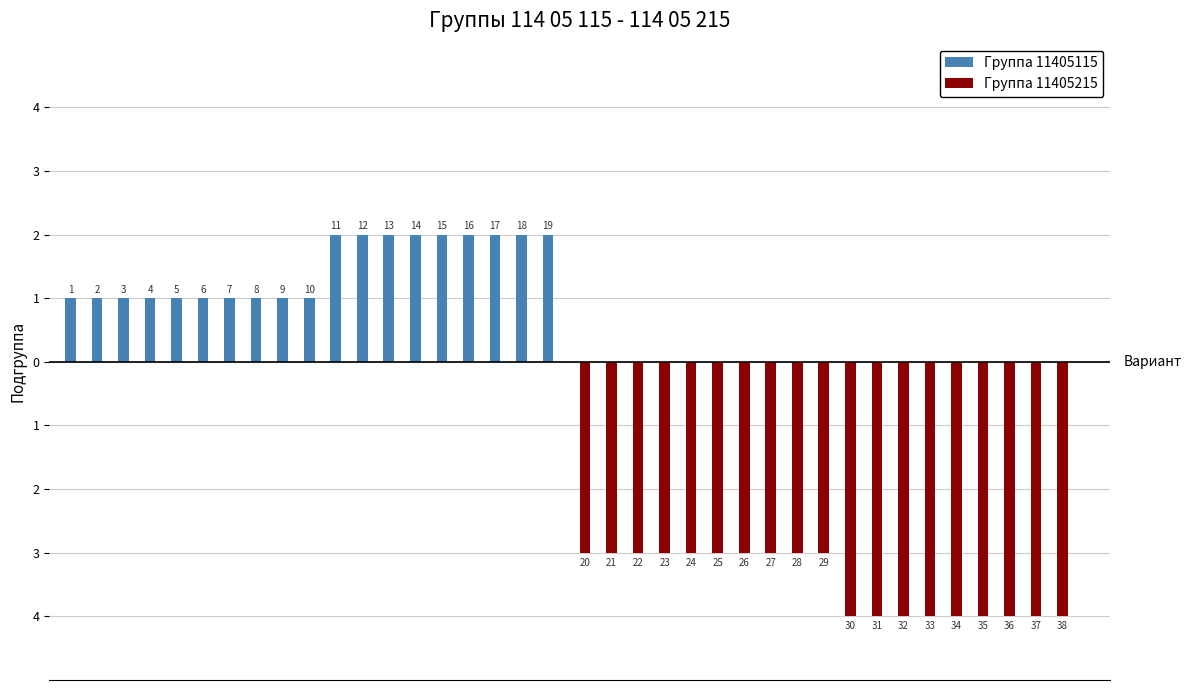

The value of Группа 11405115 at 3 is 1. True or false?

False